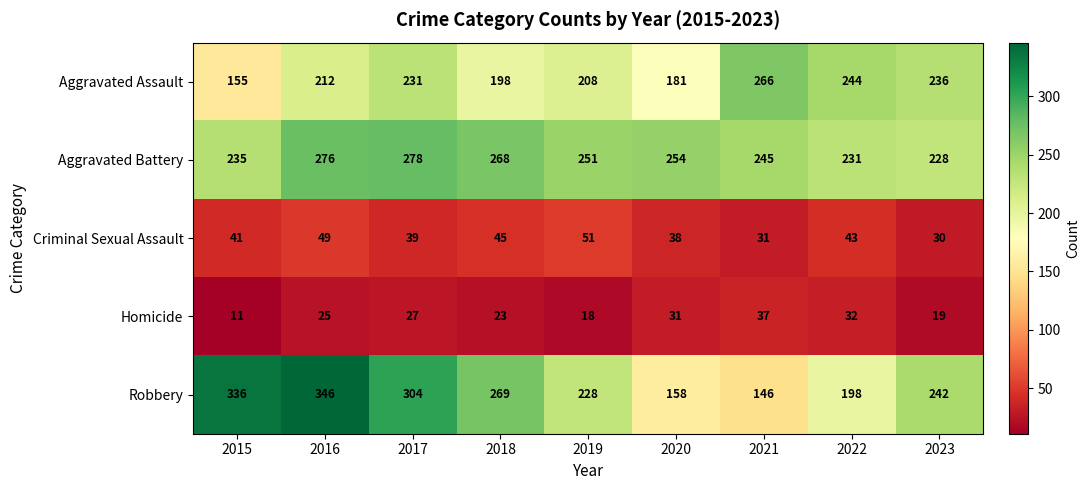

Which series has the widest spread of values?

Robbery